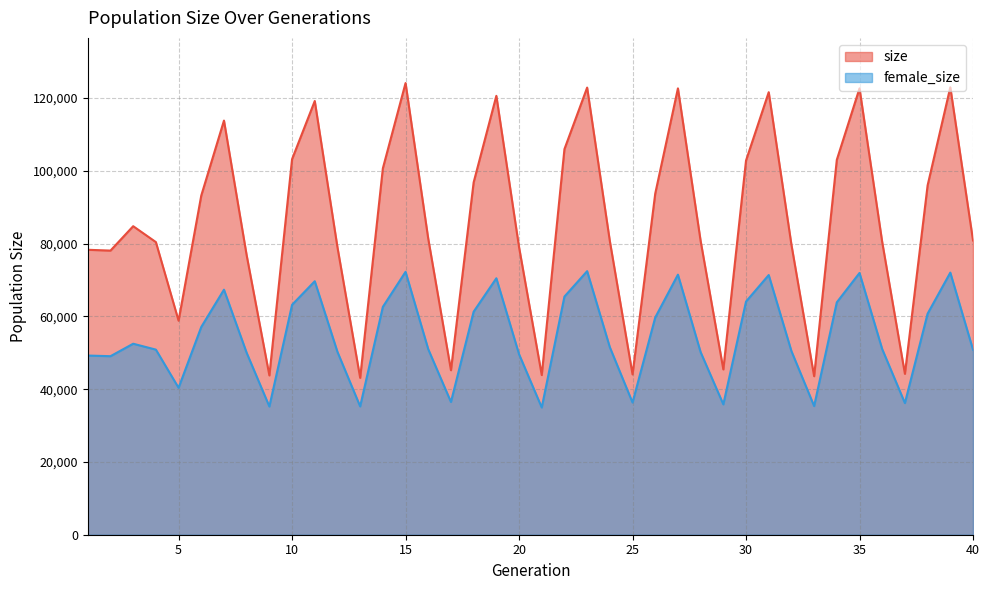

What is the total value across all series at 4?

131307